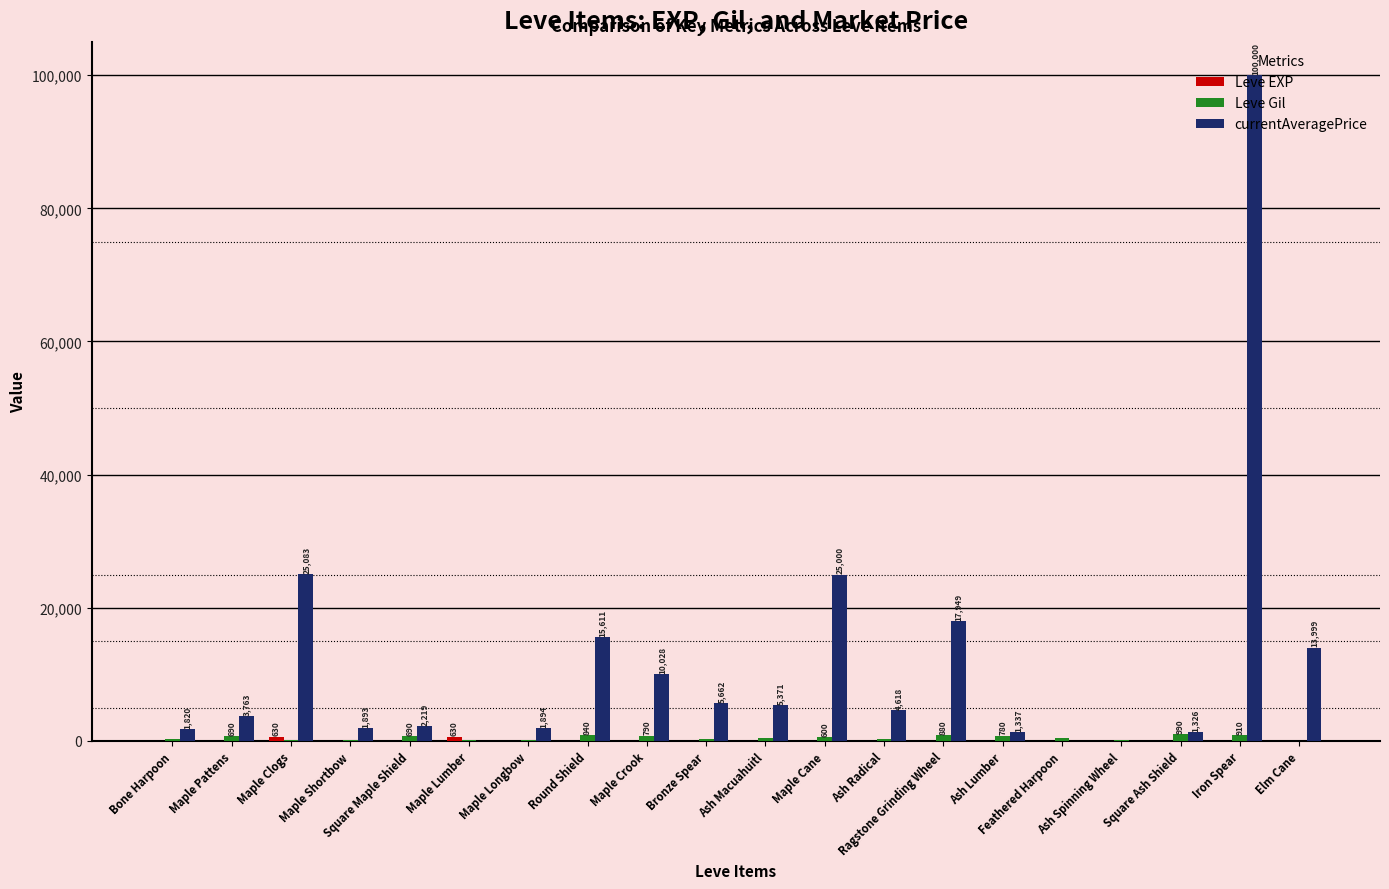

Count the number of data series in this chart.

3